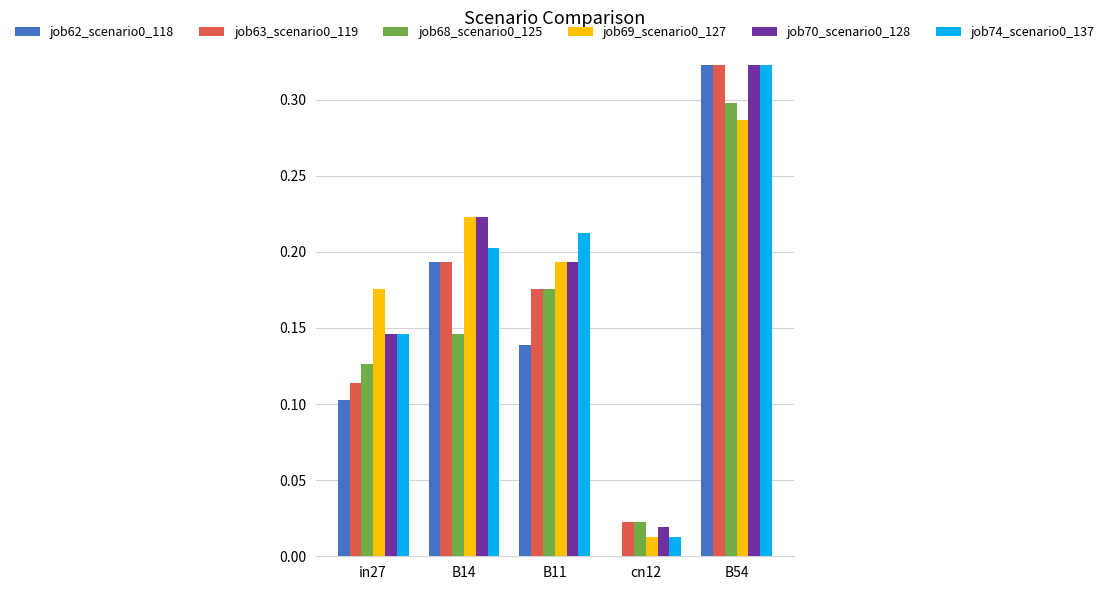

What is the sum of the job63_scenario0_119 values at B14 and B11?

0.4